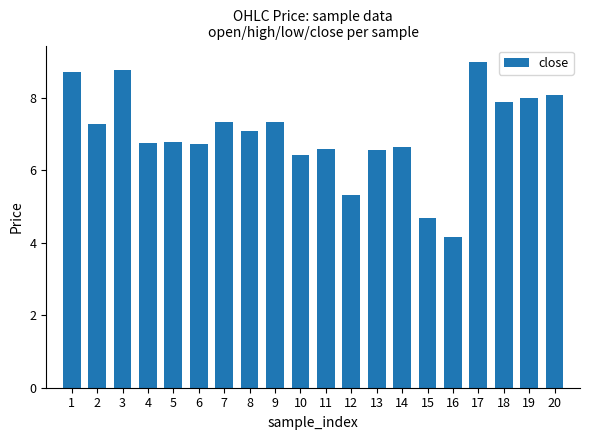

What is the value of the 19th bar from the left?

8.0